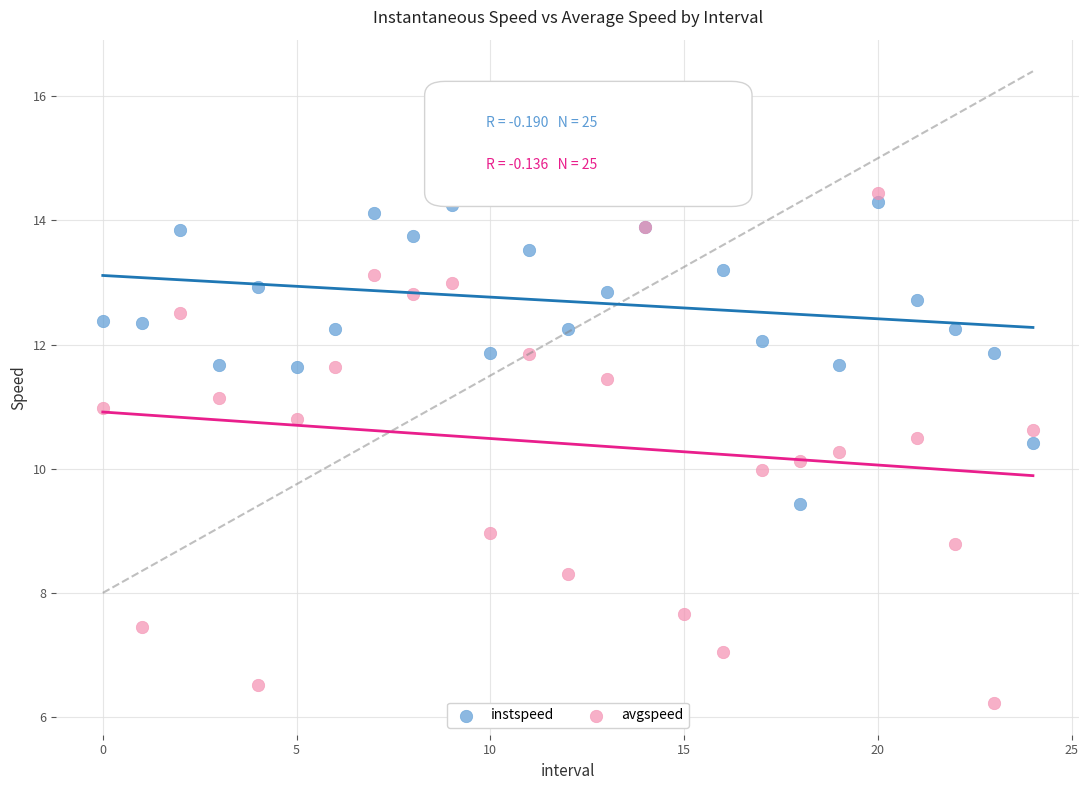

What are all the series names shown in the legend?

instspeed, avgspeed